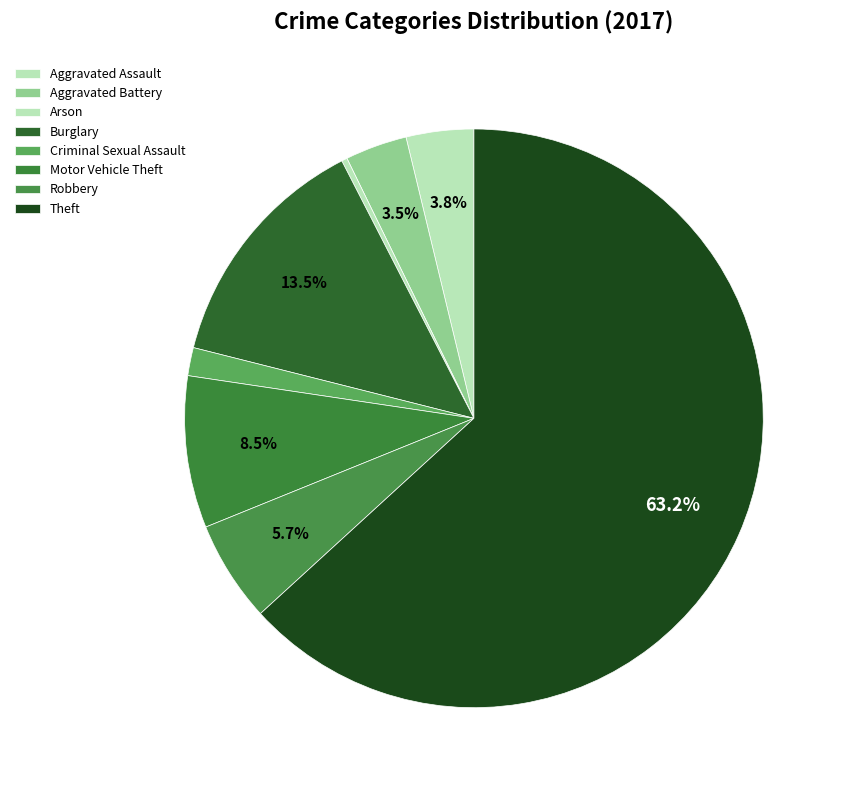

To the nearest percent, what is the combined percentage of Burglary and Criminal Sexual Assault?

15%